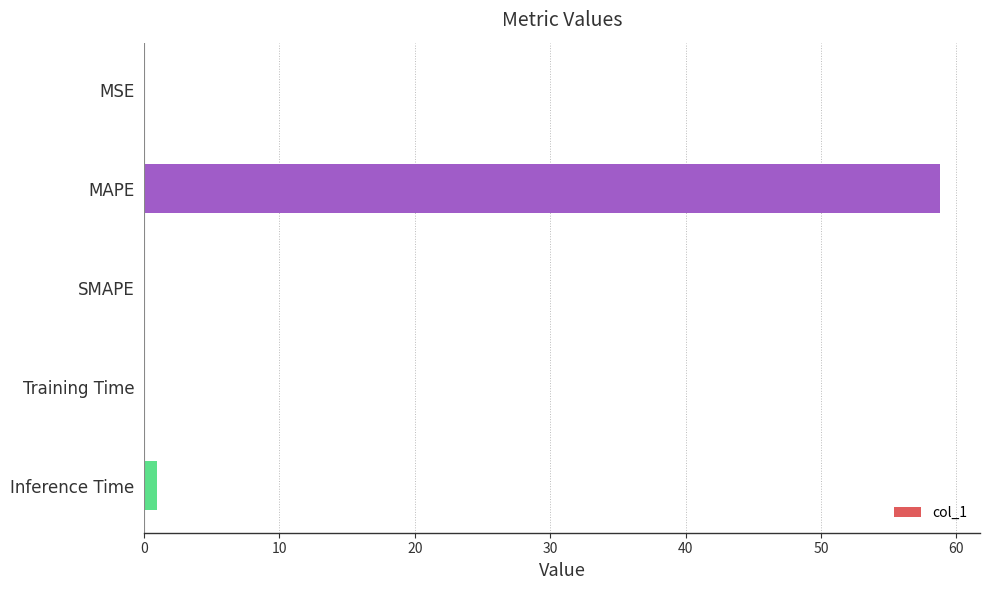

What is the change in value from MAPE to SMAPE?

-58.8